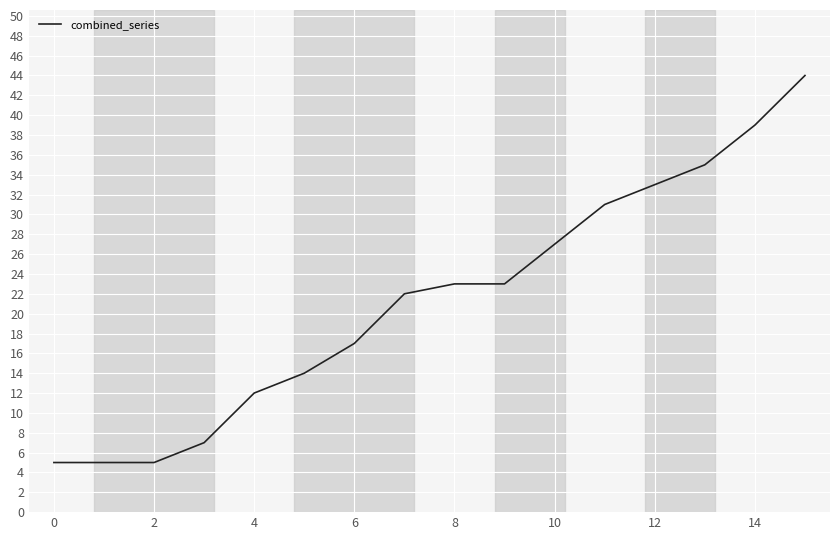

What is the difference between the maximum and minimum values?

39